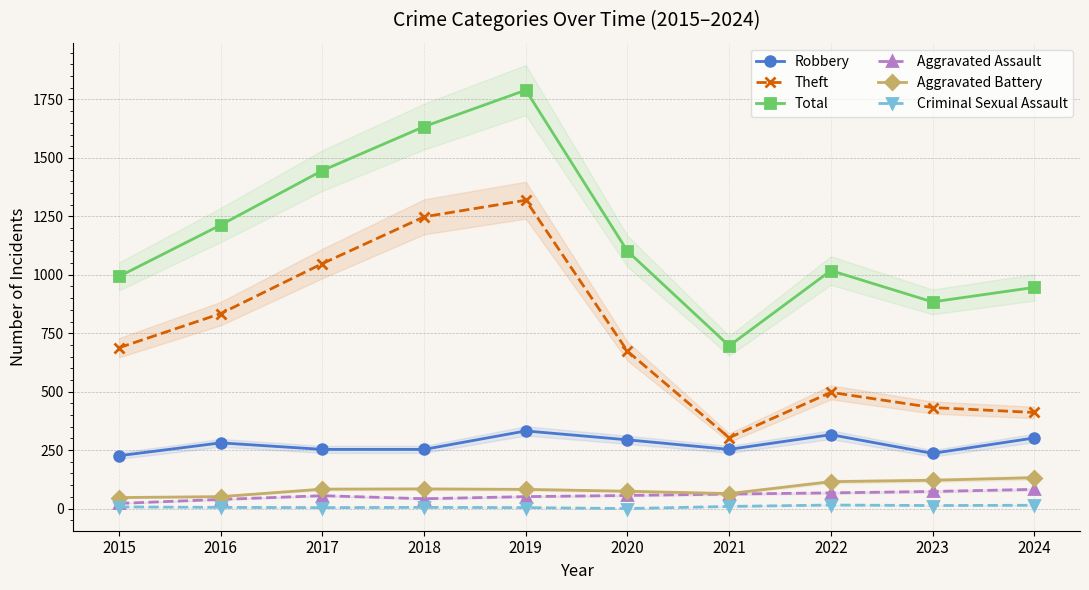

The value of Aggravated Assault at 2023 is 26. True or false?

False